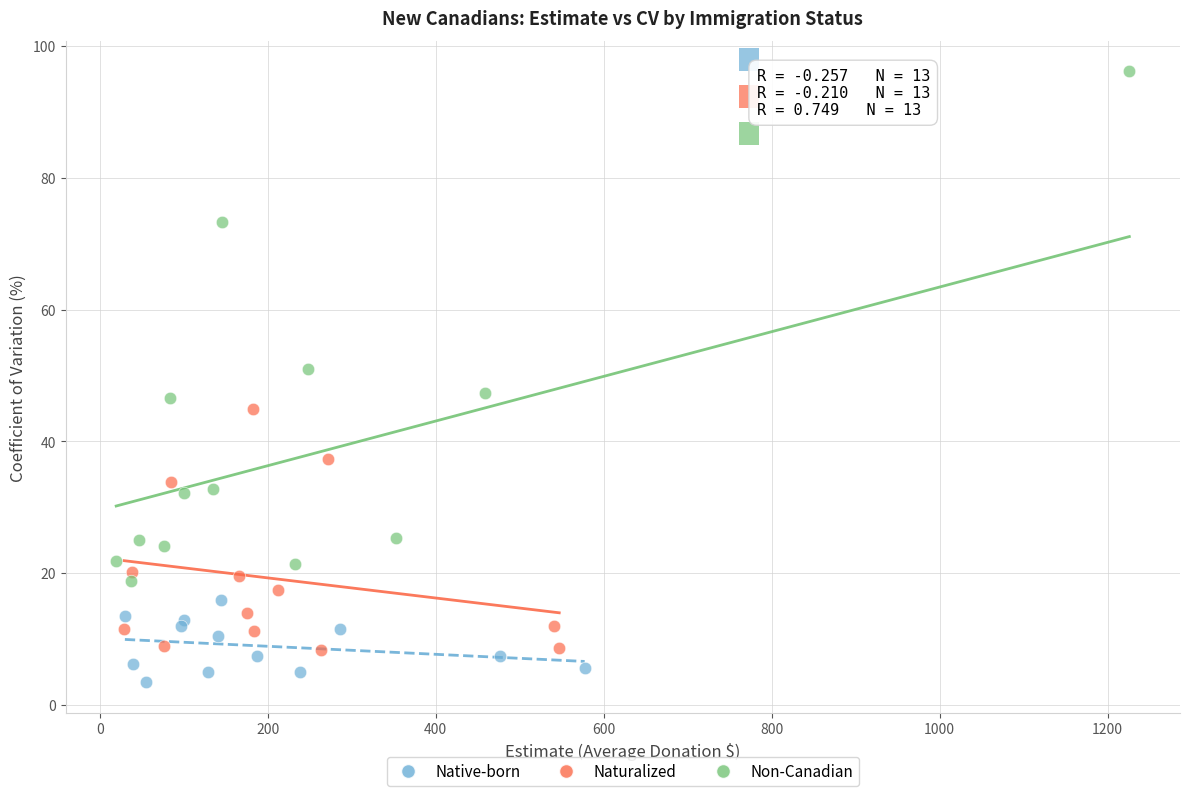

Which series contains the highest Y value?

Non-Canadian